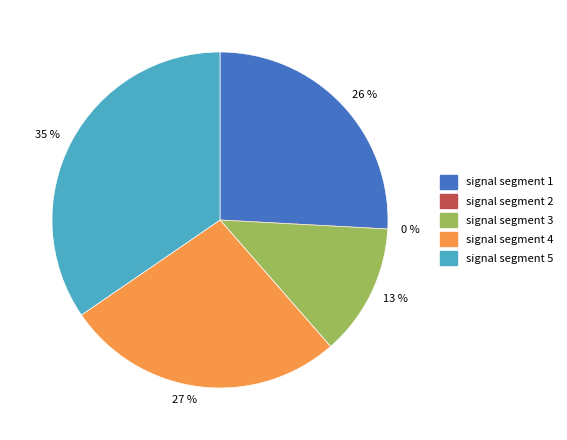

Combined, do signal segment 3 and signal segment 4 account for over 50%?

No